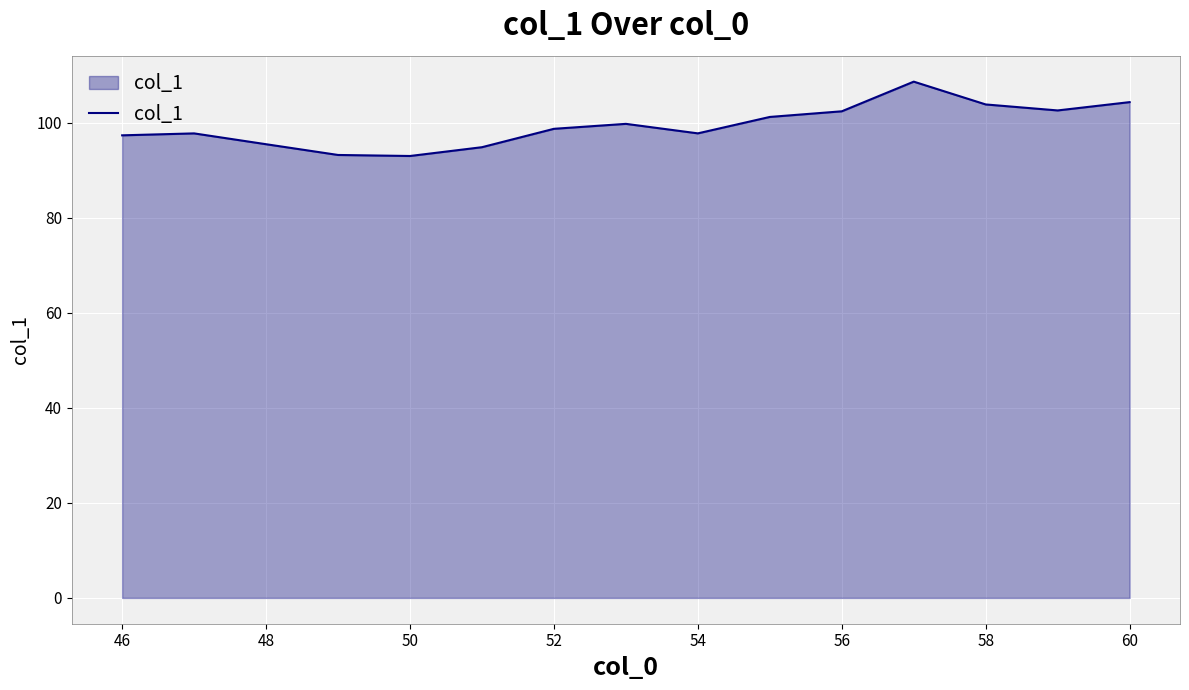

What is the minimum value shown in the chart?

93.0